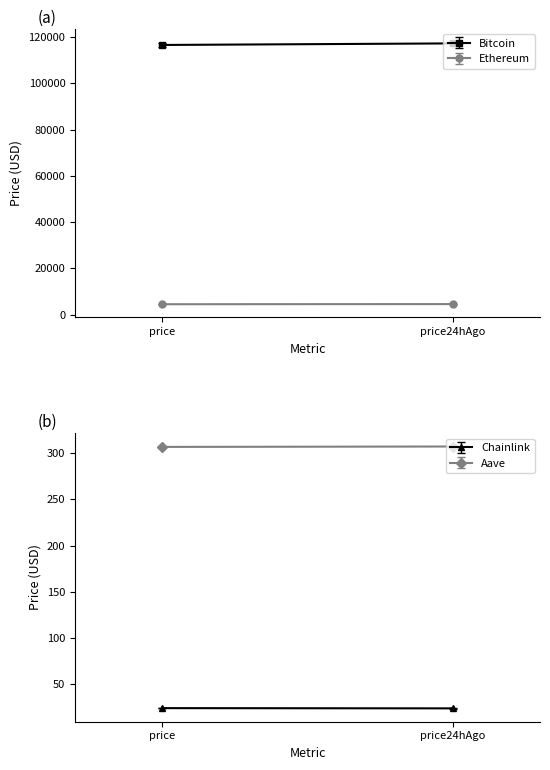

How many lines are shown in the chart?

4